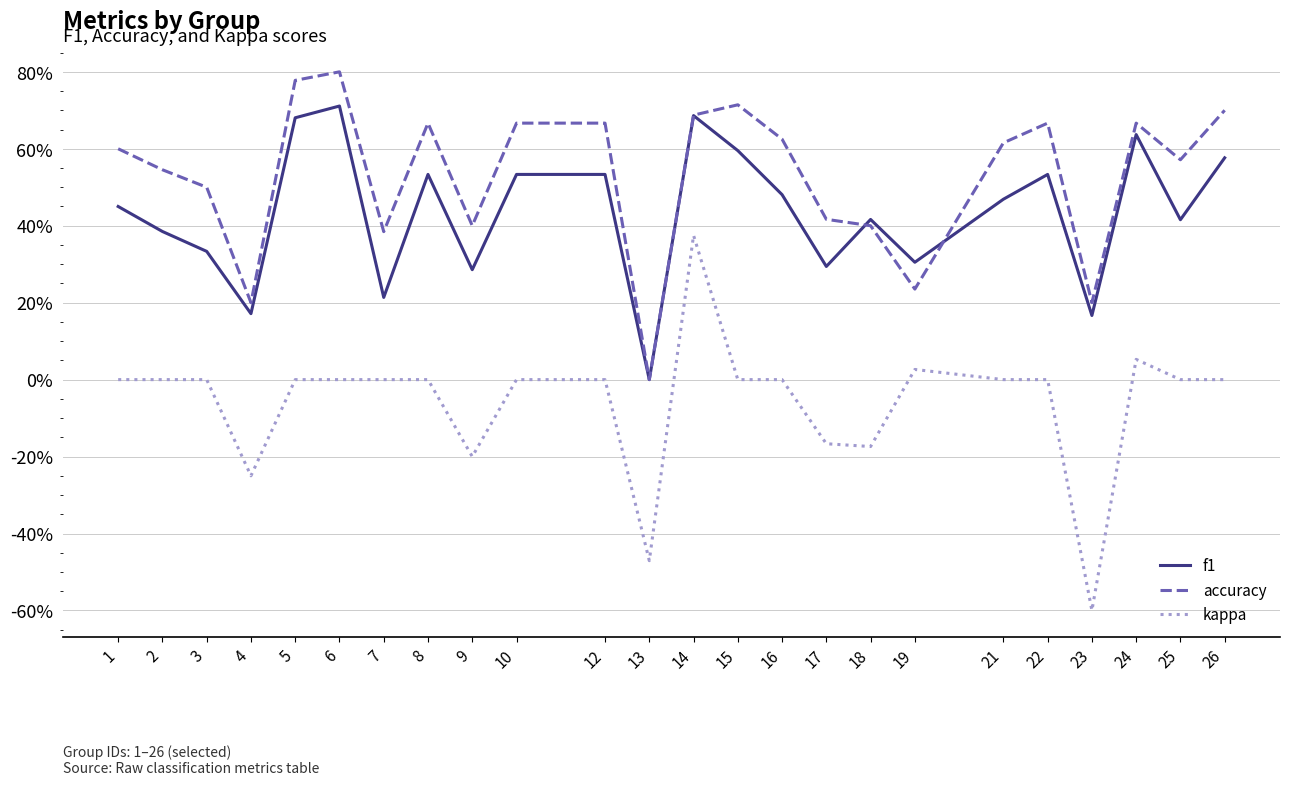

The value of accuracy at 21 is 0.6. True or false?

True